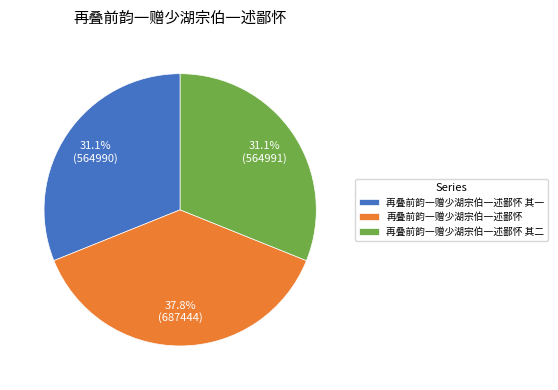

Do 再叠前韵一赠少湖宗伯一述鄙怀 其二 and 再叠前韵一赠少湖宗伯一述鄙怀 together represent more than half of the pie?

Yes